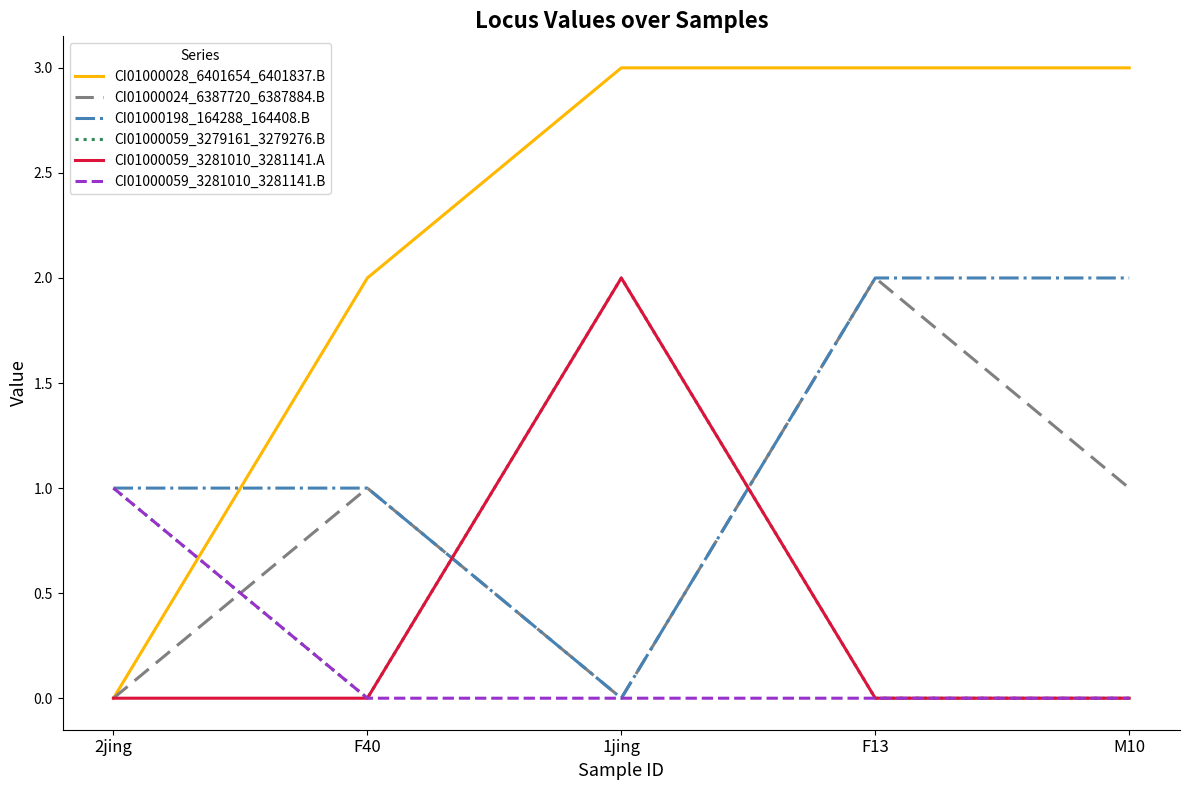

Is the value of CI01000059_3281010_3281141.B at 1jing greater than the value of CI01000028_6401654_6401837.B at 1jing?

No